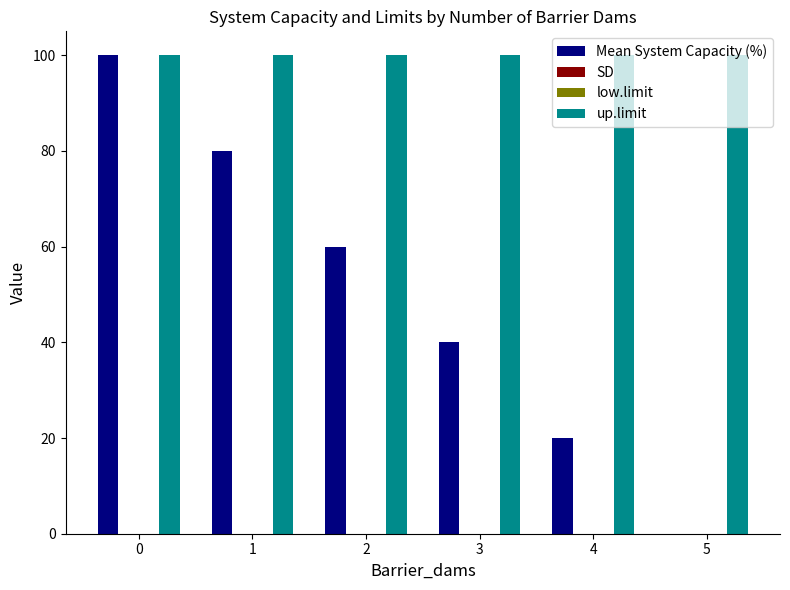

Rank the series at 5 from lowest to highest value.

Mean System Capacity (%), SD, low.limit, up.limit